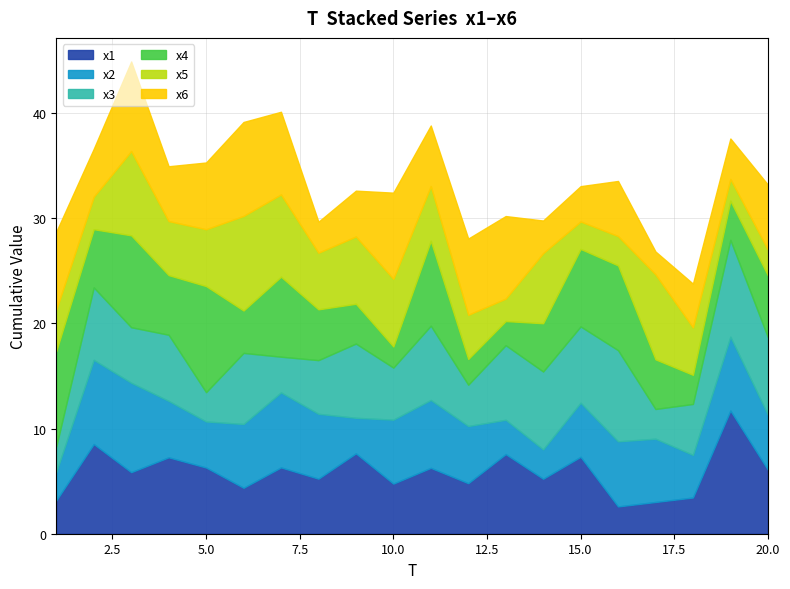

At 2, list the series in order from largest to smallest.

x1, x2, x3, x4, x6, x5